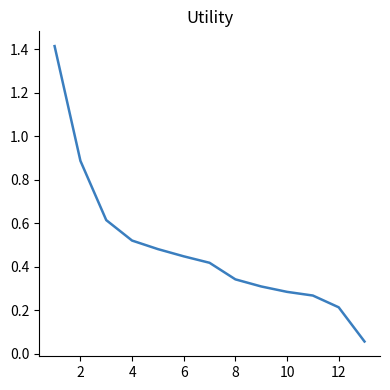

What is the difference between the maximum and minimum values?

1.4